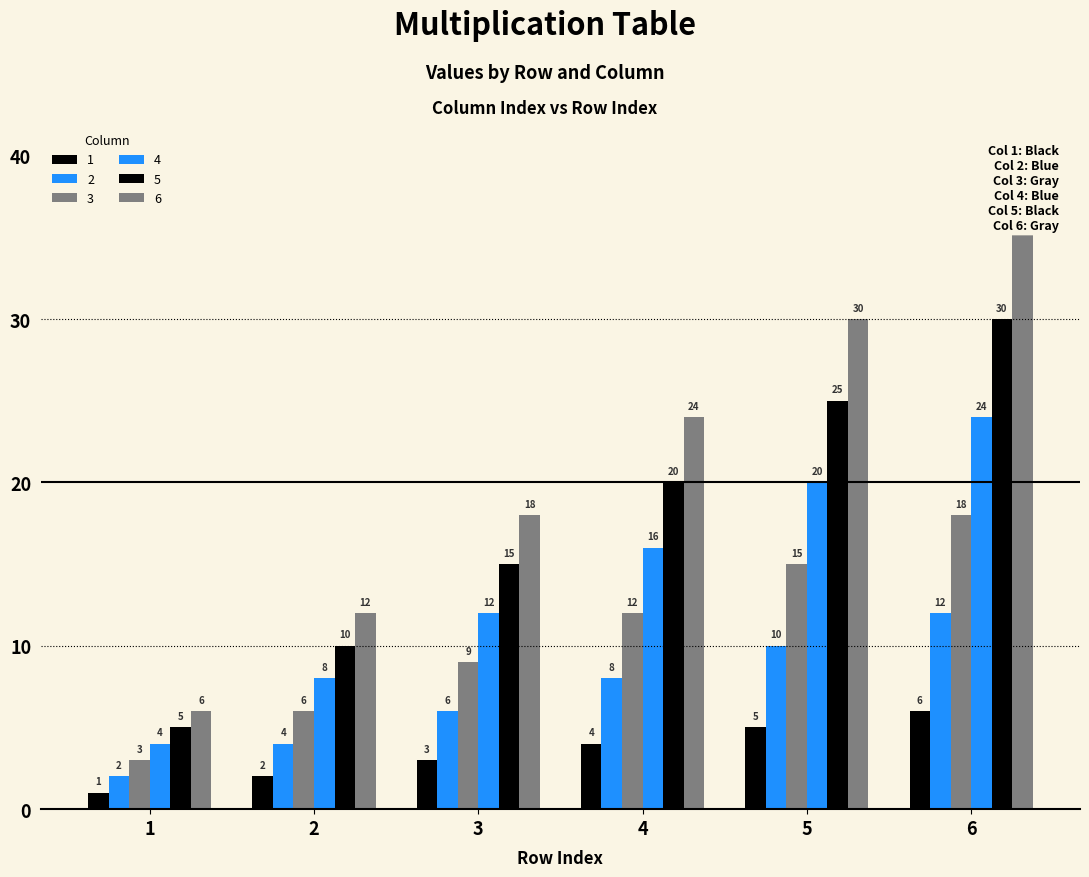

What is the maximum value shown in the chart?

36